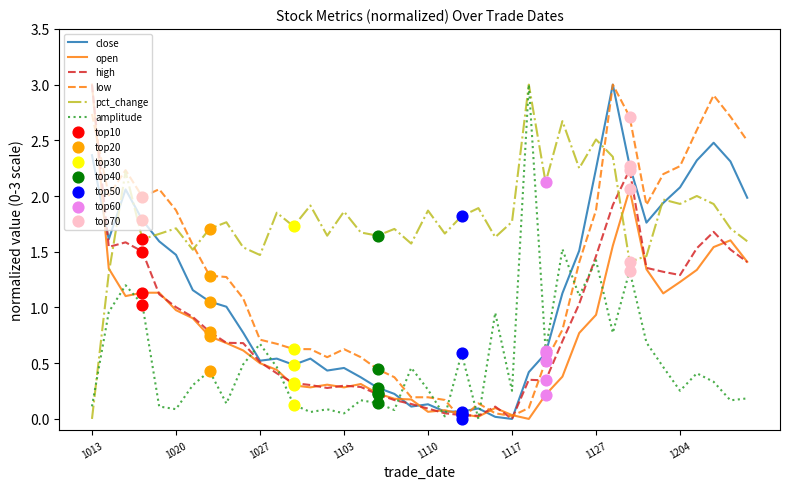

Which series has the largest total across all categories?

pct_change